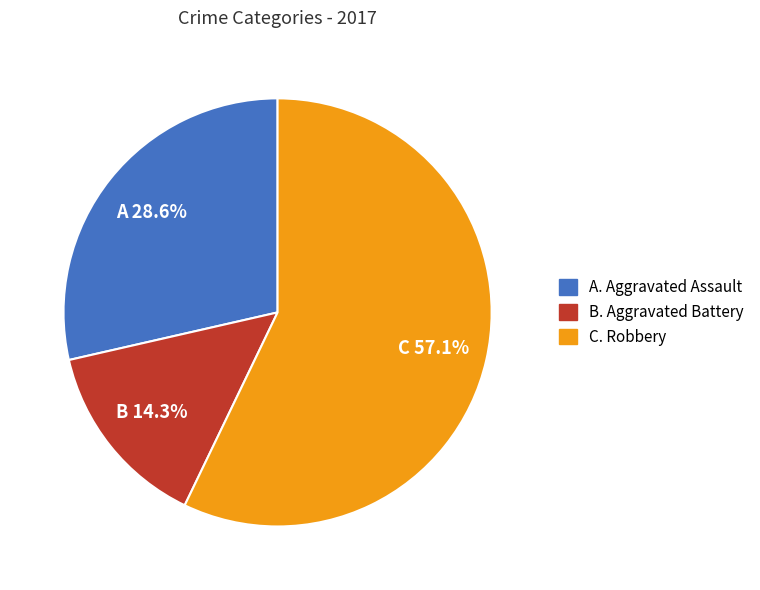

Which category accounts for the majority?

Robbery